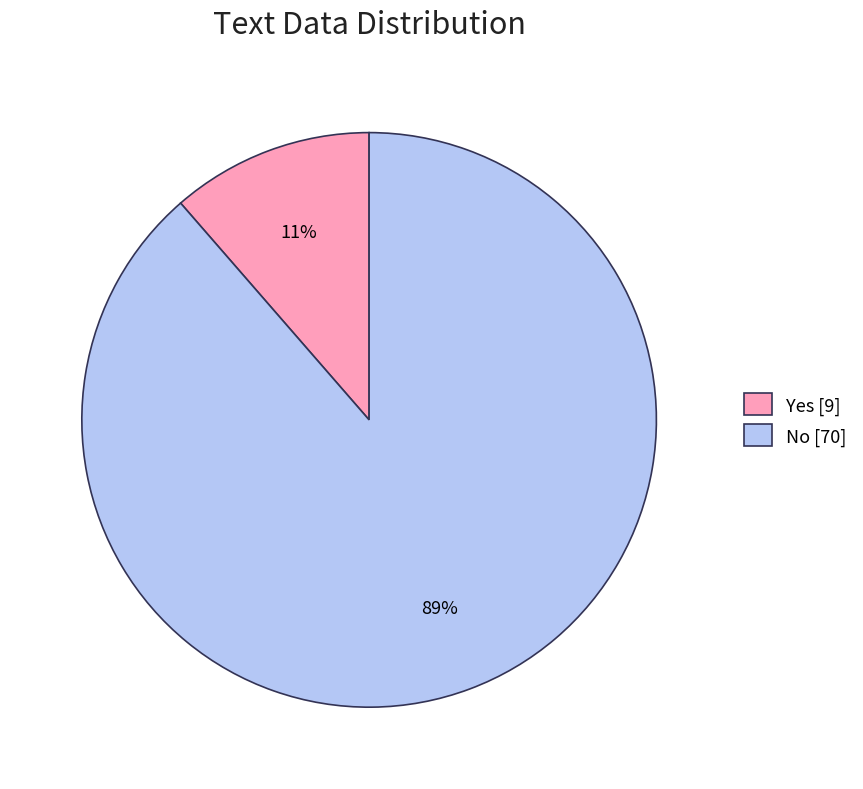

What percentage is the Yes slice, to the nearest percent?

11%